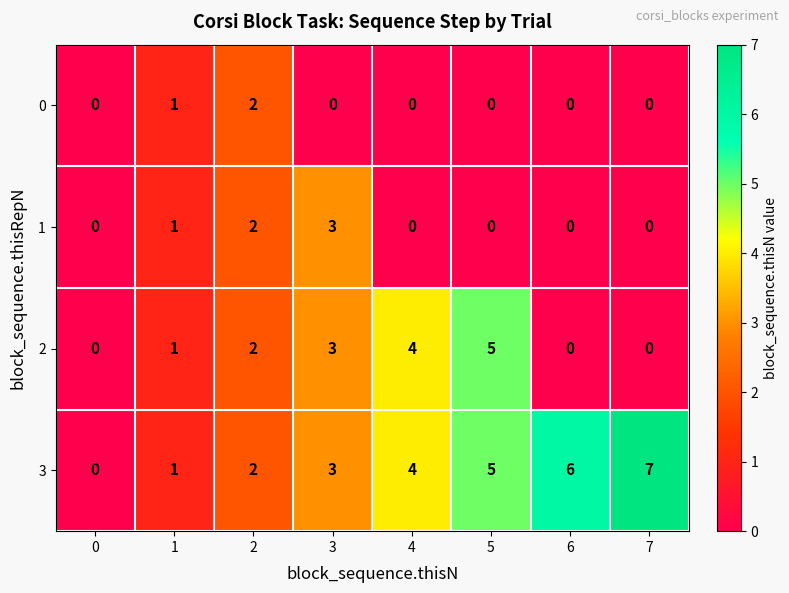

Which series has the largest total across all categories?

3